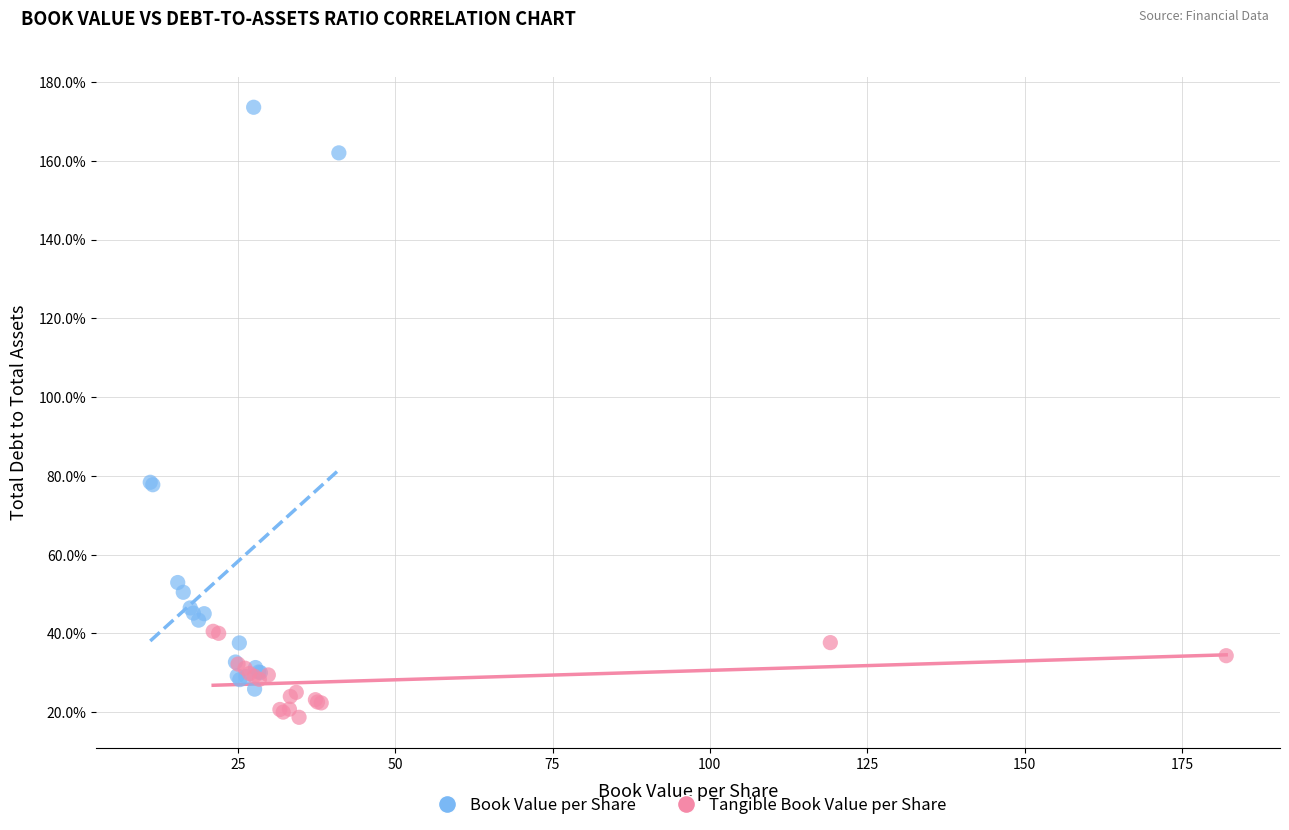

What are all the series names shown in the legend?

Book Value per Share, Tangible Book Value per Share